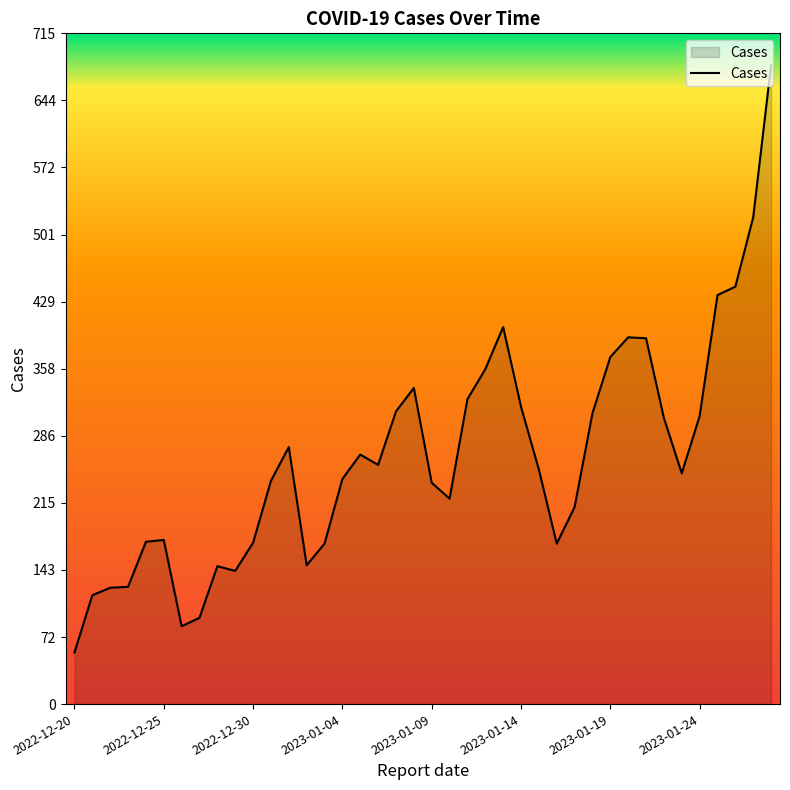

What is the minimum value shown in the chart?

55